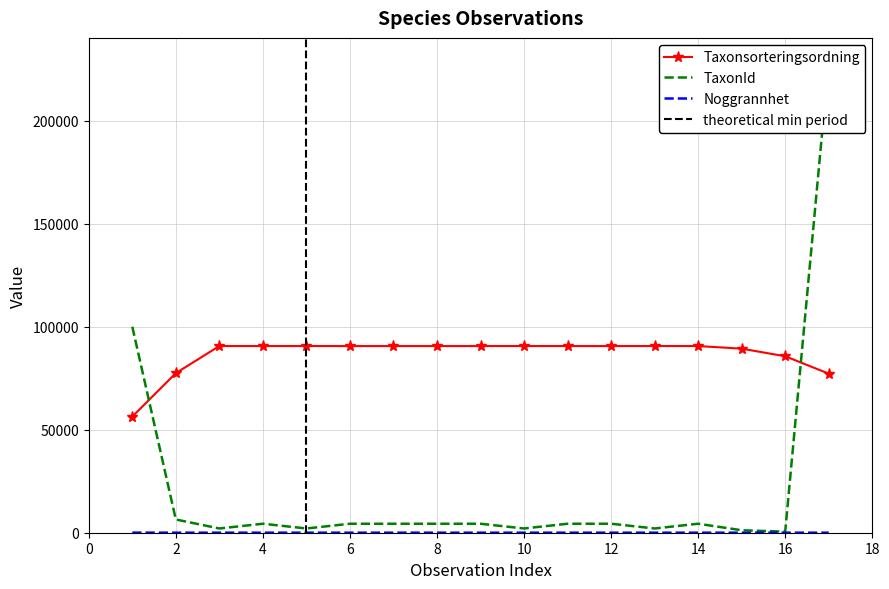

What is the average value of the Noggrannhet series?

22